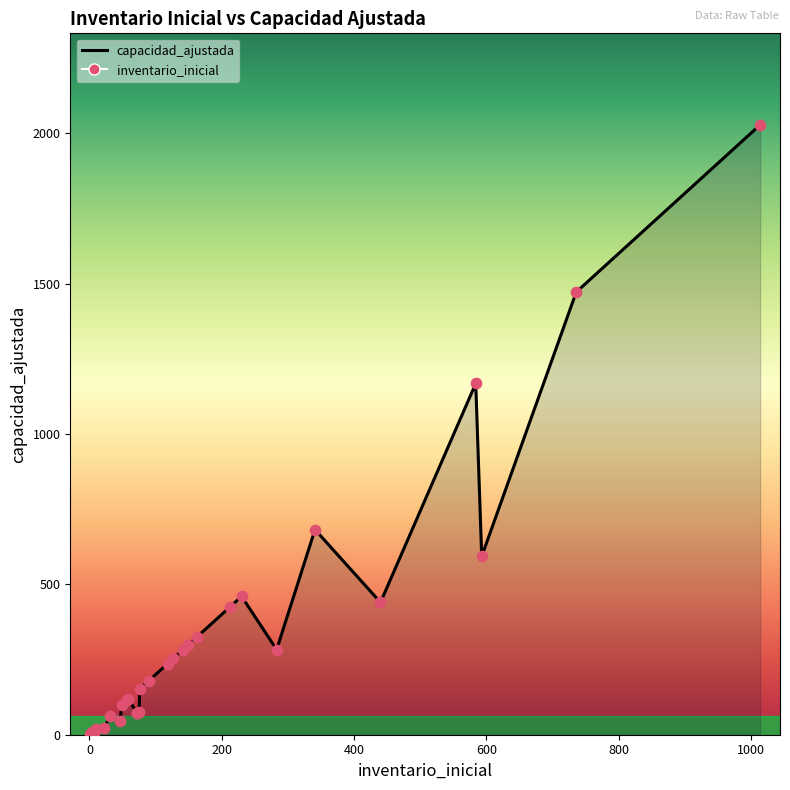

Is the value of inventario_inicial at impo-imo-40-DIRECTO greater than the value of capacidad_ajustada at expo-empty-20-HAP382?

No